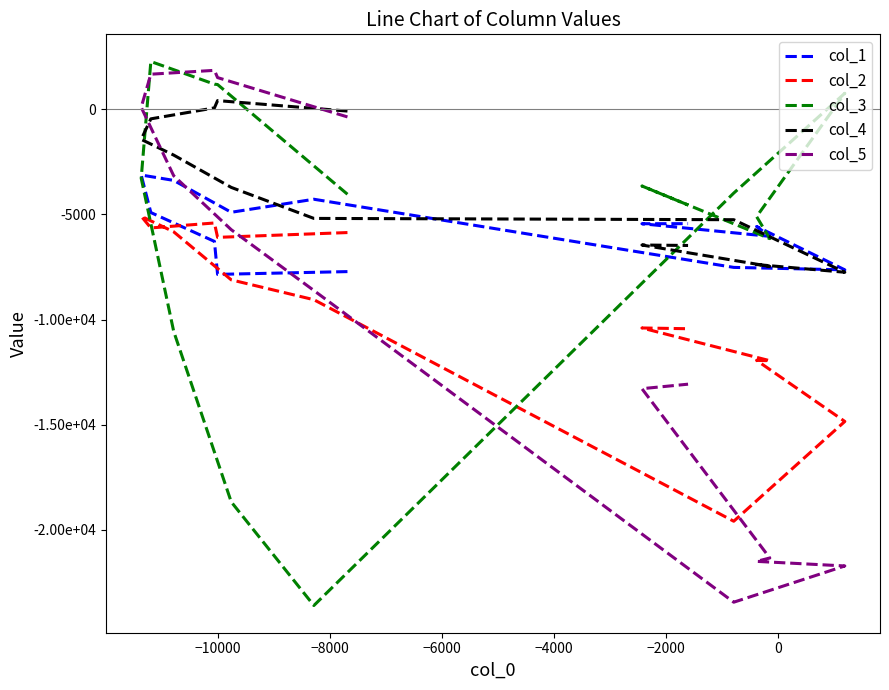

Which series ends up on top after the final intersection of col_3 and col_5?

col_3